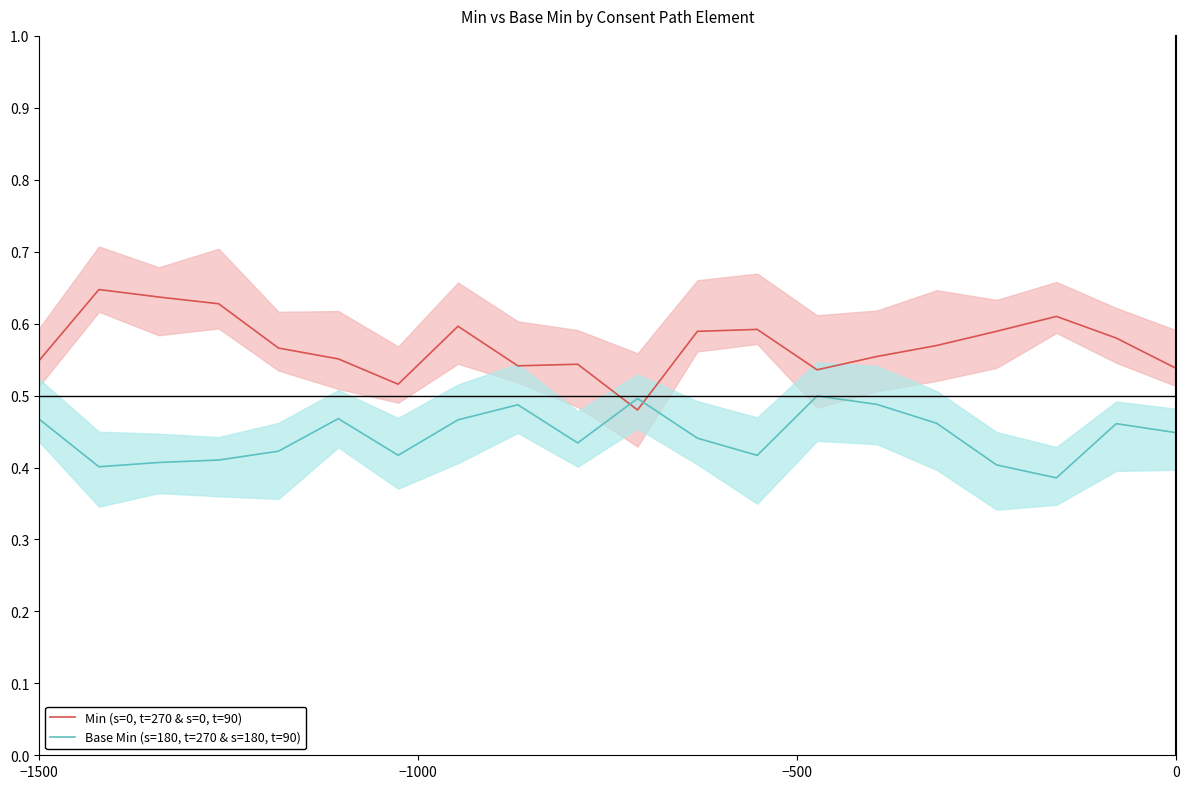

Does the chart have visible grid lines?

No